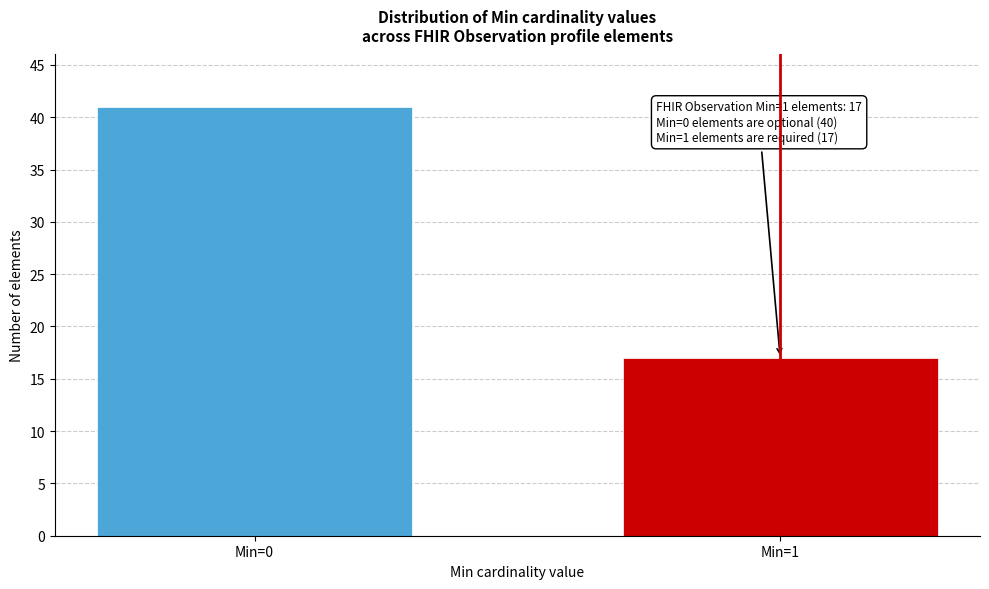

Reading left to right, list all the values displayed in this chart.

Min=0=41	Min=1=17